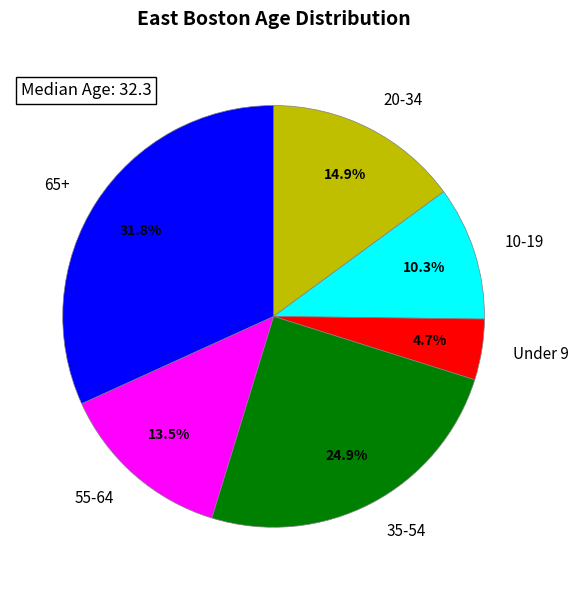

Which has a higher value, 20-34 or 35-54?

35-54